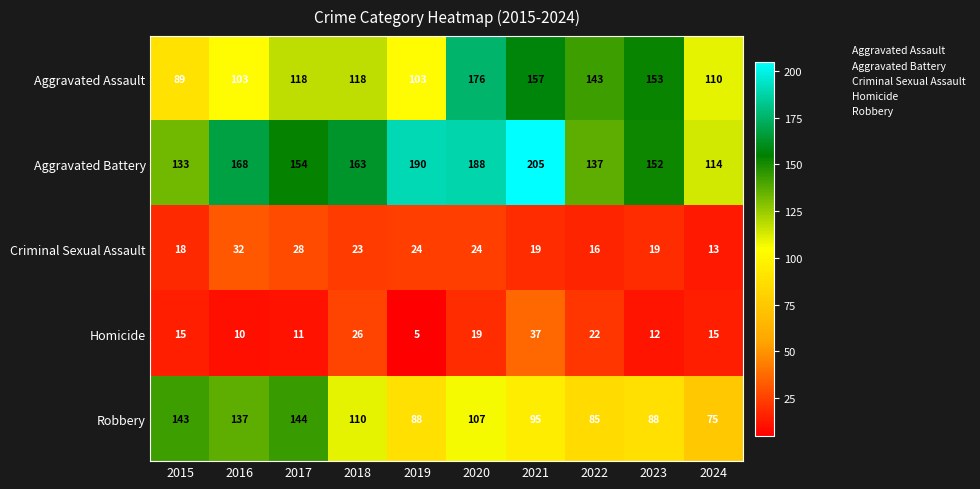

How many data points does each series have?

10